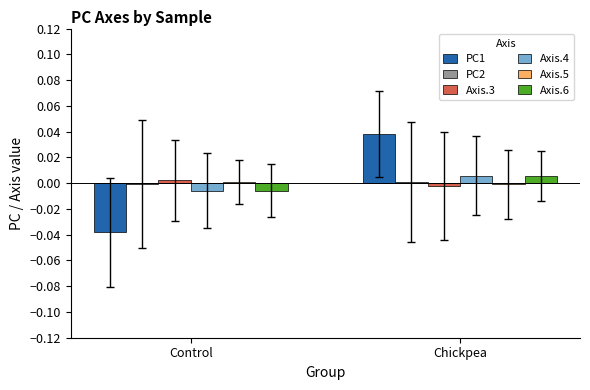

How many data points does each series have?

2